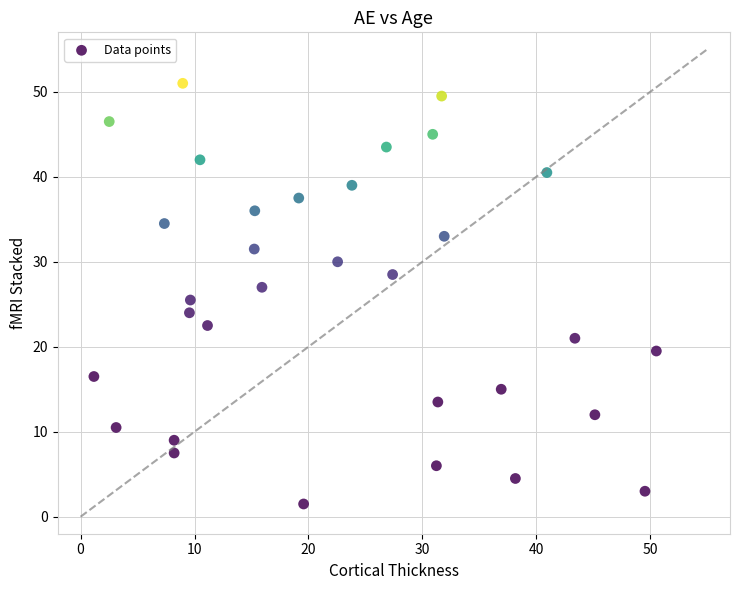

What is the range of X values (max minus min)?

49.4